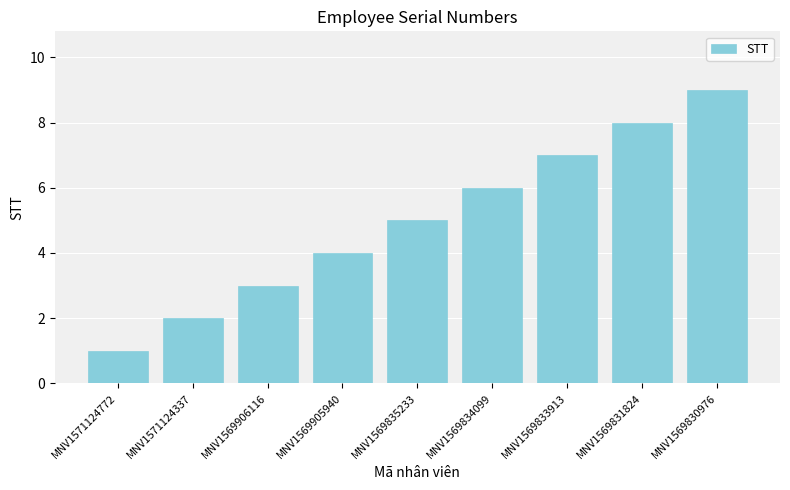

Where is the data nearest to the value 5?

MNV1569835233